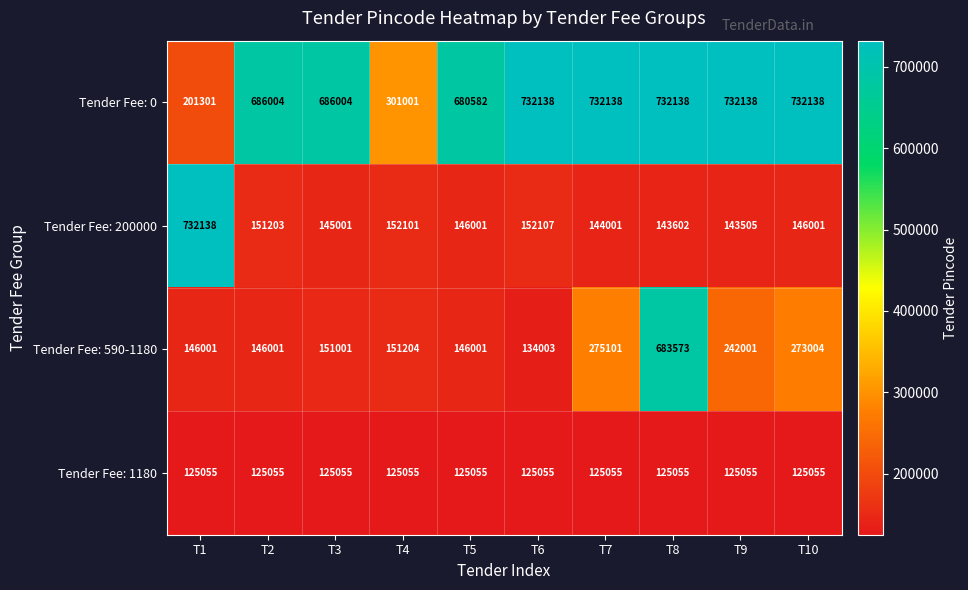

What is the minimum value shown in the chart?

125055